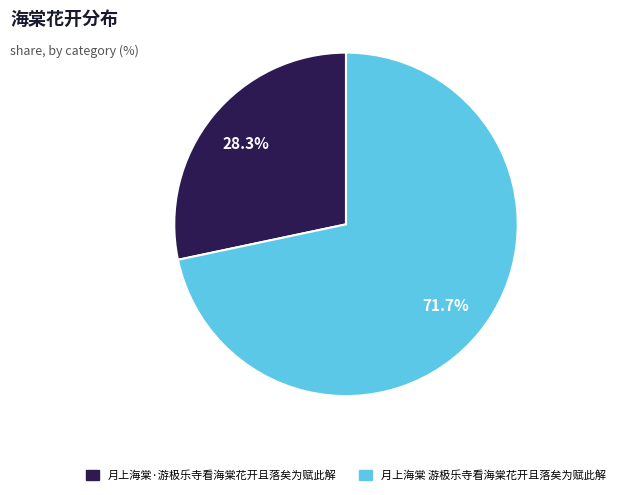

What percentage is the 月上海棠·游极乐寺看海棠花开且落矣为赋此解 slice, to the nearest percent?

28%